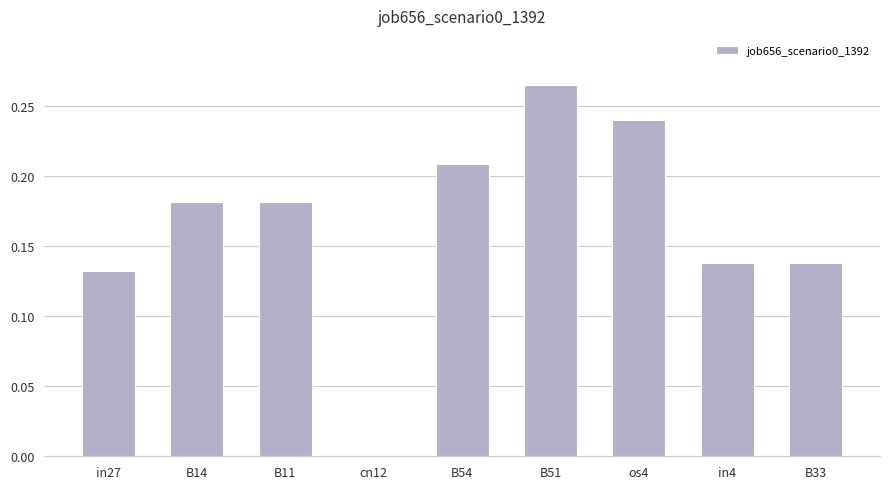

What is the sum of the values at B11 and B54?

0.4